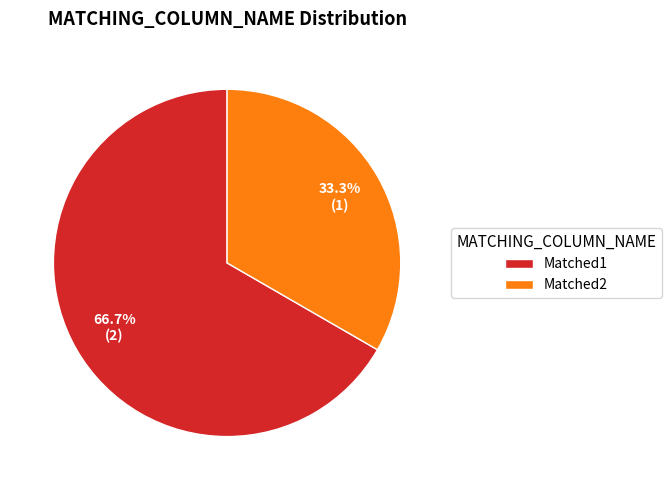

To the nearest percent, what is the difference between the largest and smallest slice percentages?

33%